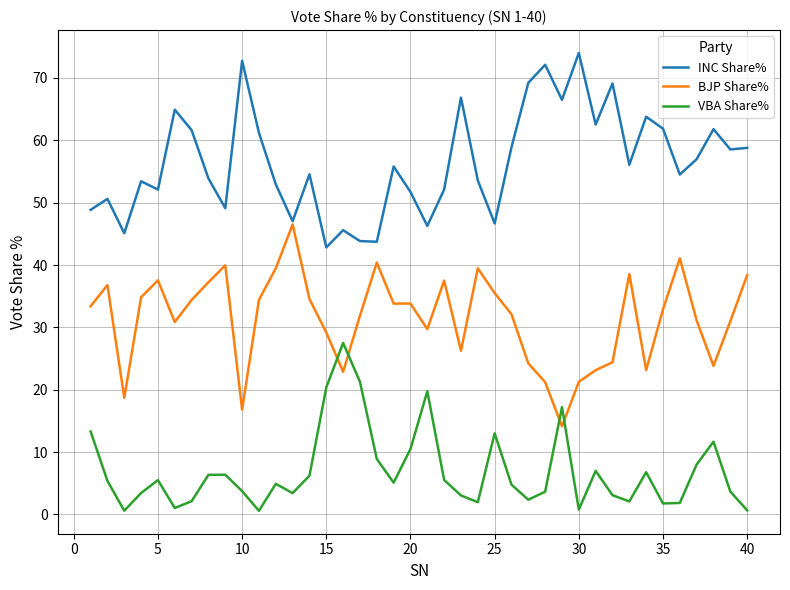

Rank the series by their maximum value, from highest to lowest.

INC Share%, BJP Share%, VBA Share%